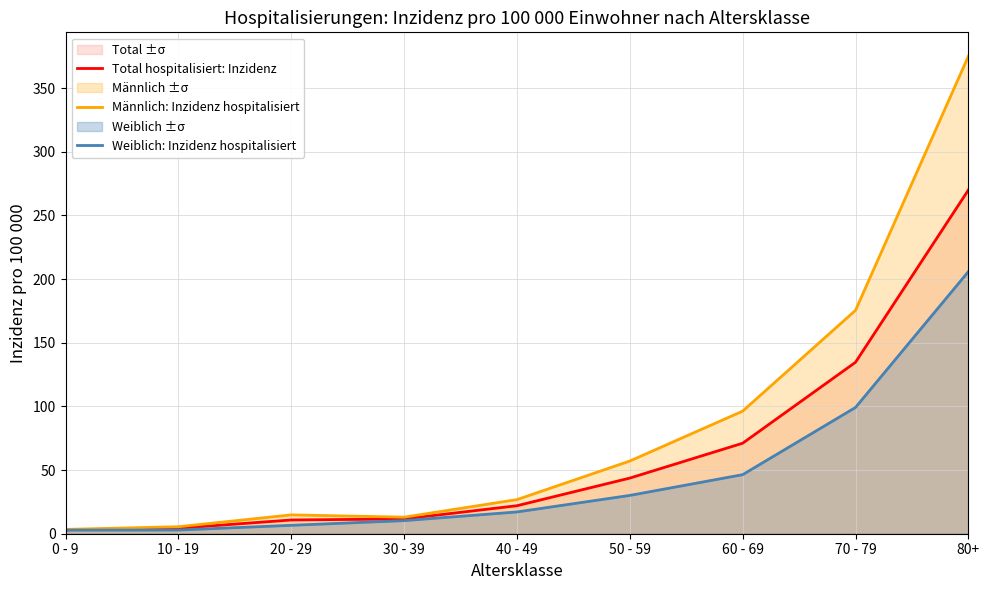

How many values in the Männlich: Inzidenz hospitalisiert series exceed 26?

5